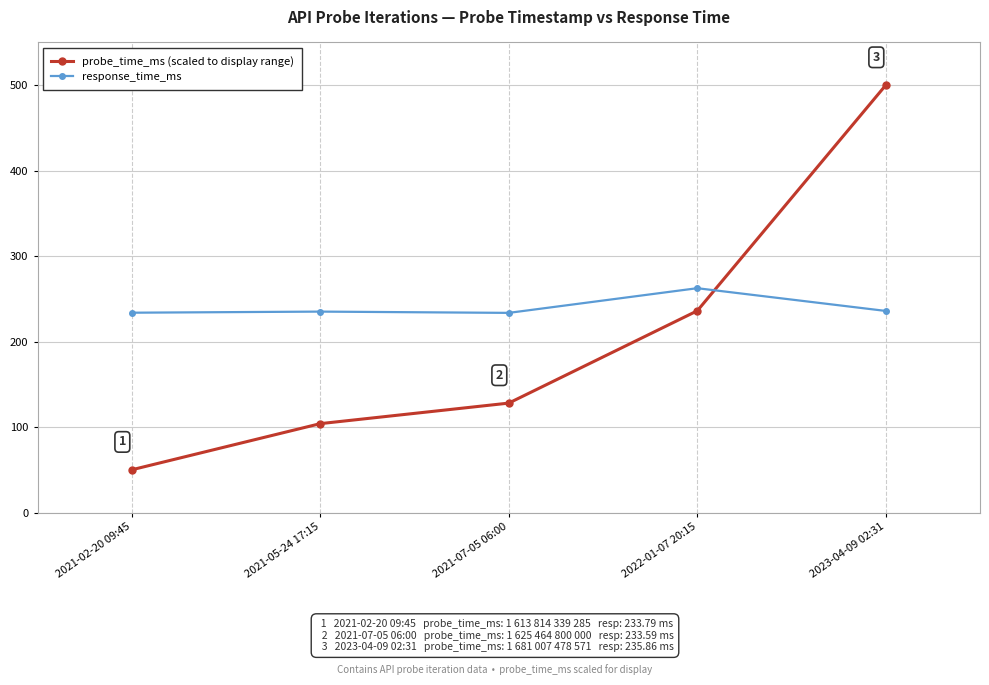

True or false: response_time_ms has more than 2 interior local peaks.

False